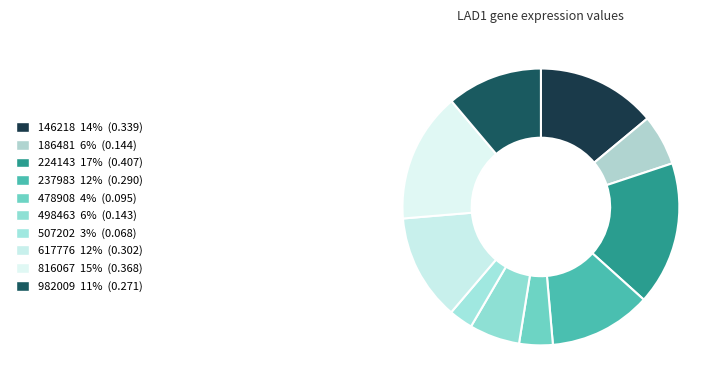

To the nearest percent, what percentage of the pie is 237983?

12%